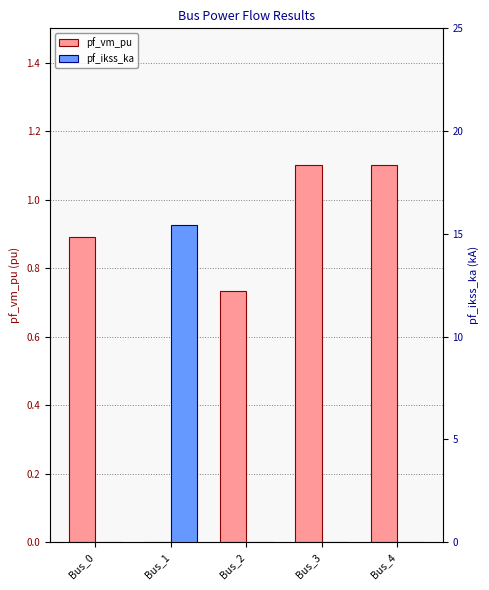

How many categories are shown in the chart?

5